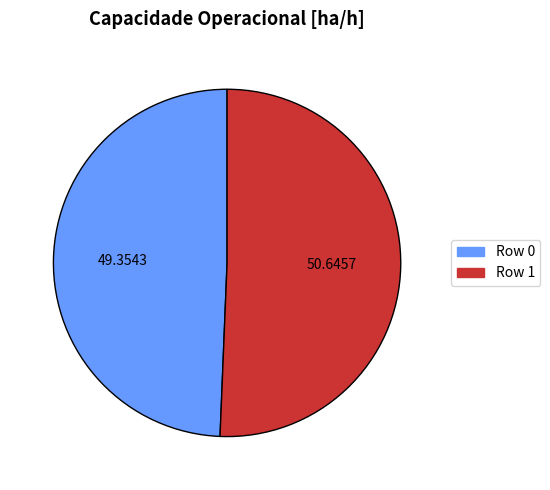

Combined, do Row 1 and Row 0 account for over 50%?

Yes